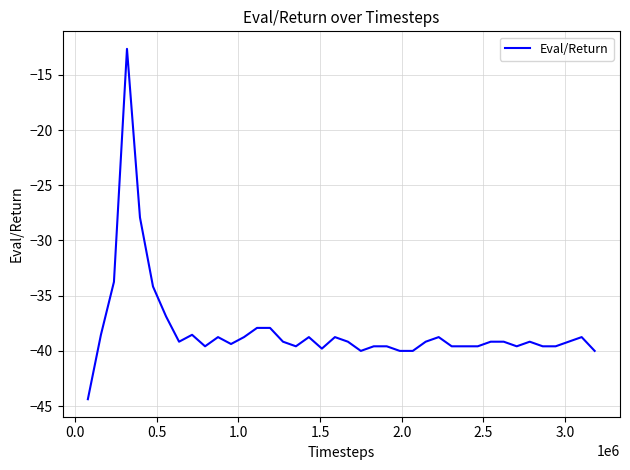

What is the average value?

-38.1